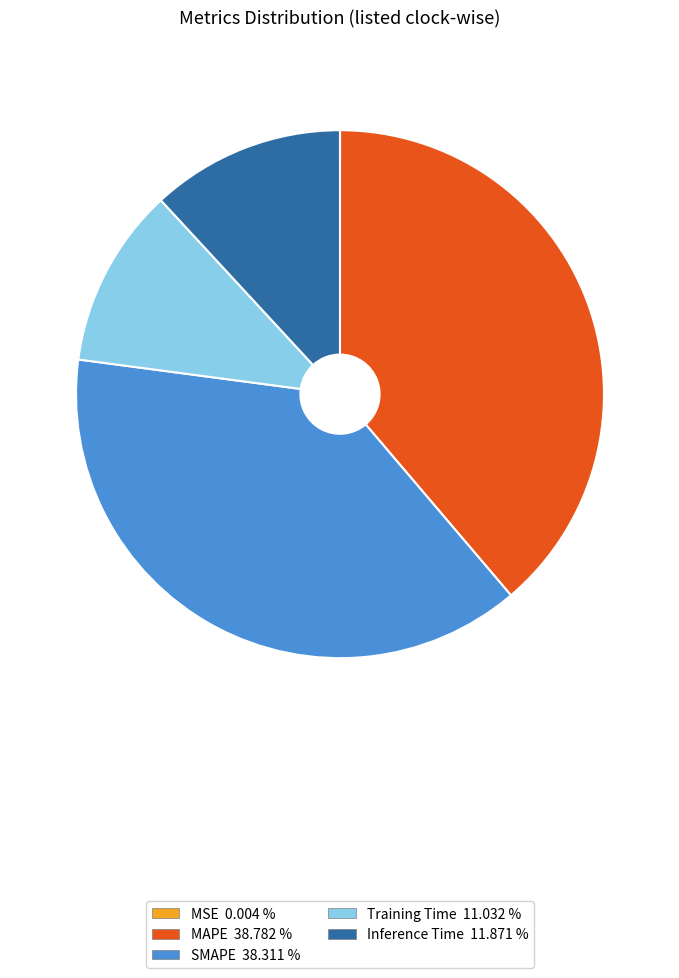

Is there any slice that represents more than half of the pie?

No